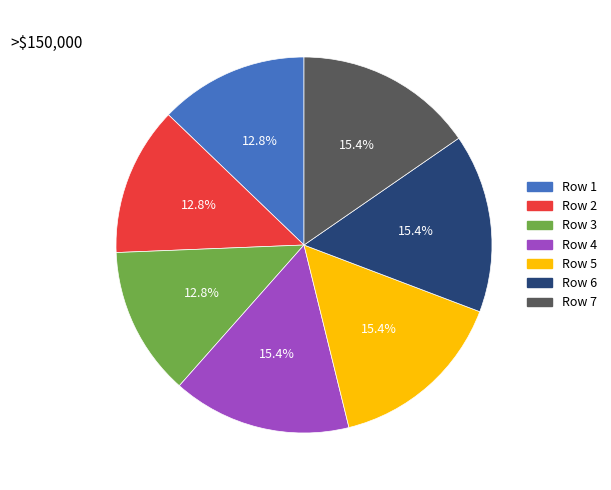

Do Row 2 and Row 7 together represent more than half of the pie?

No